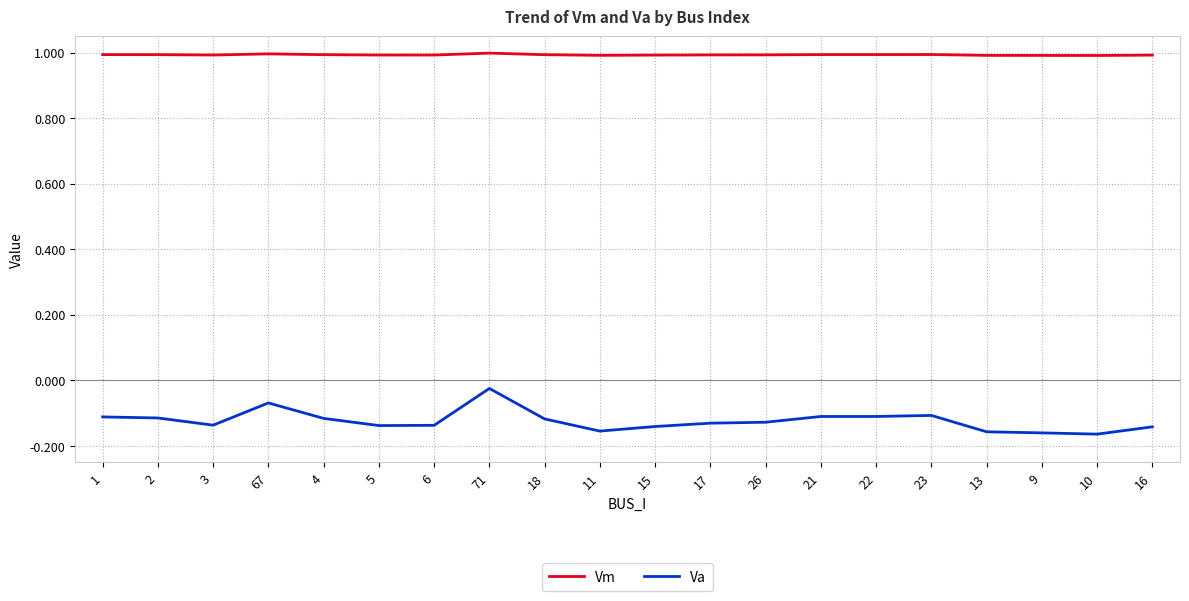

What are all the series names shown in the legend?

Vm, Va